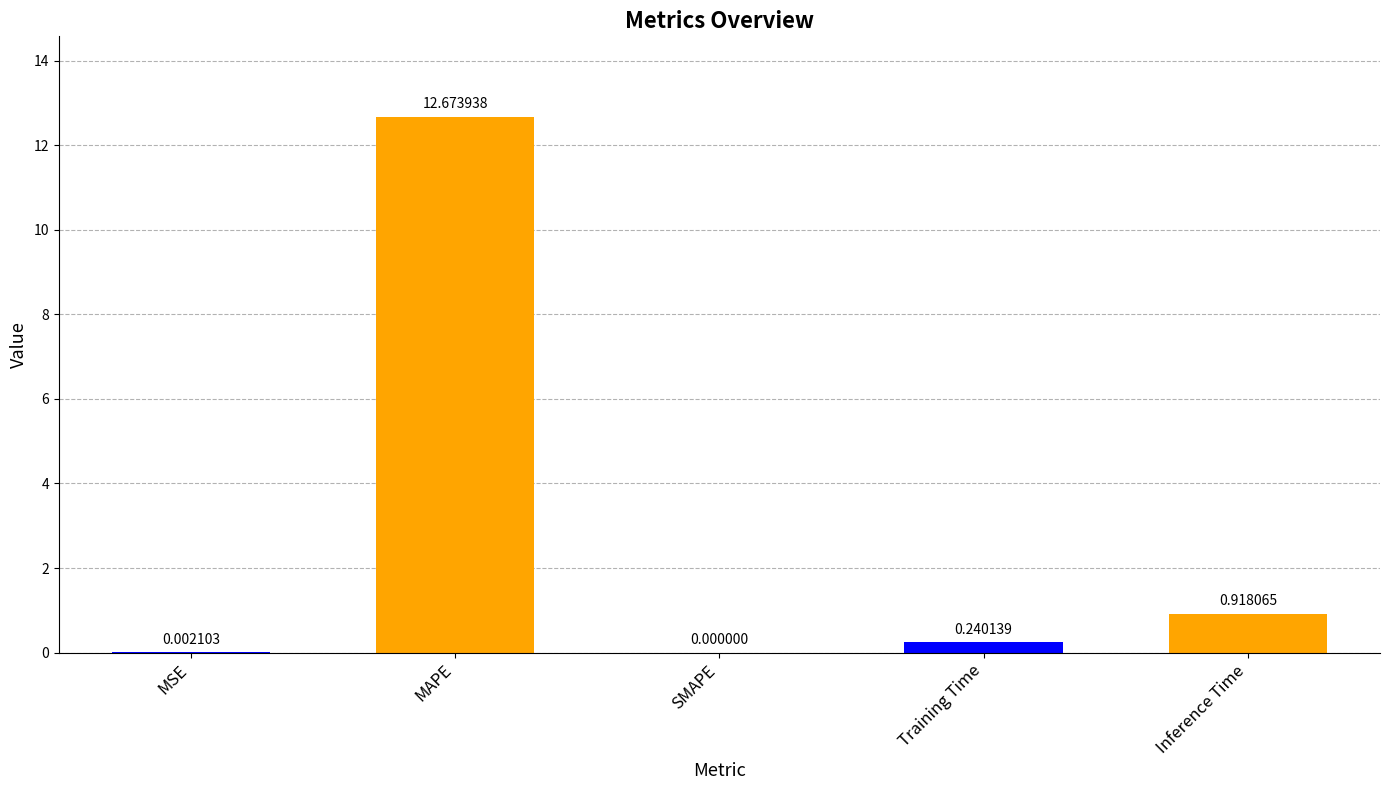

Where is the data nearest to the value 6?

Inference Time